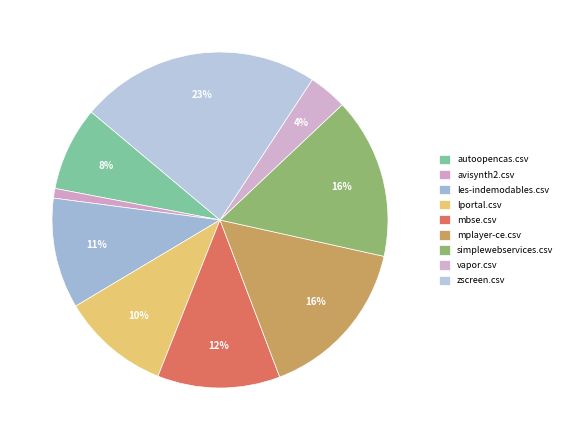

To the nearest percent, what is the difference between the largest and smallest slice percentages?

22%